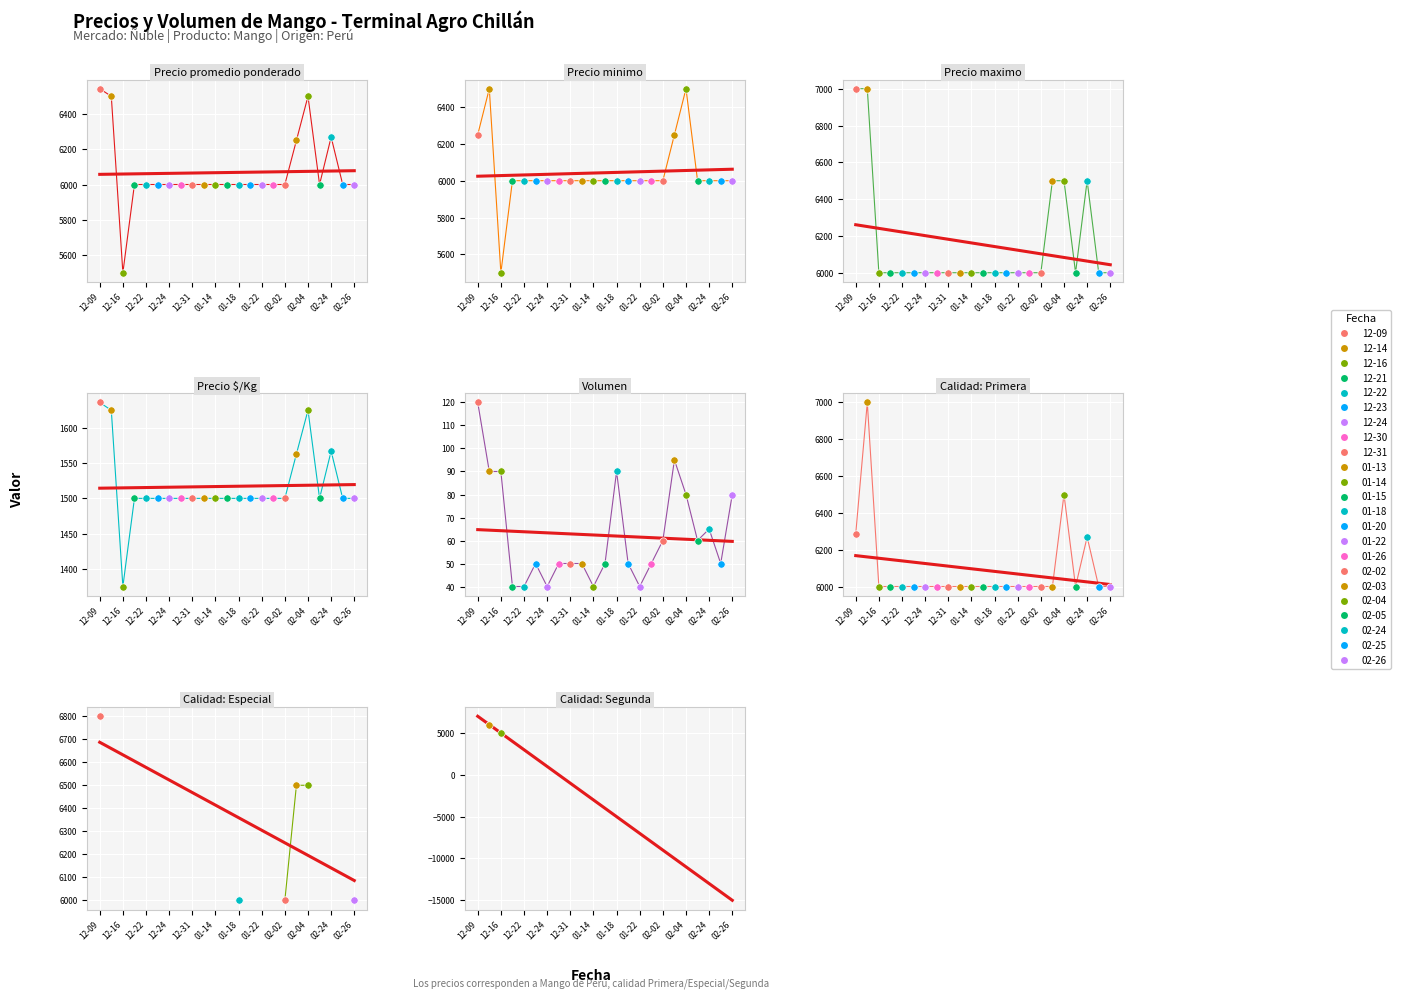

At which category is the sum across all series the highest?

2020-12-14